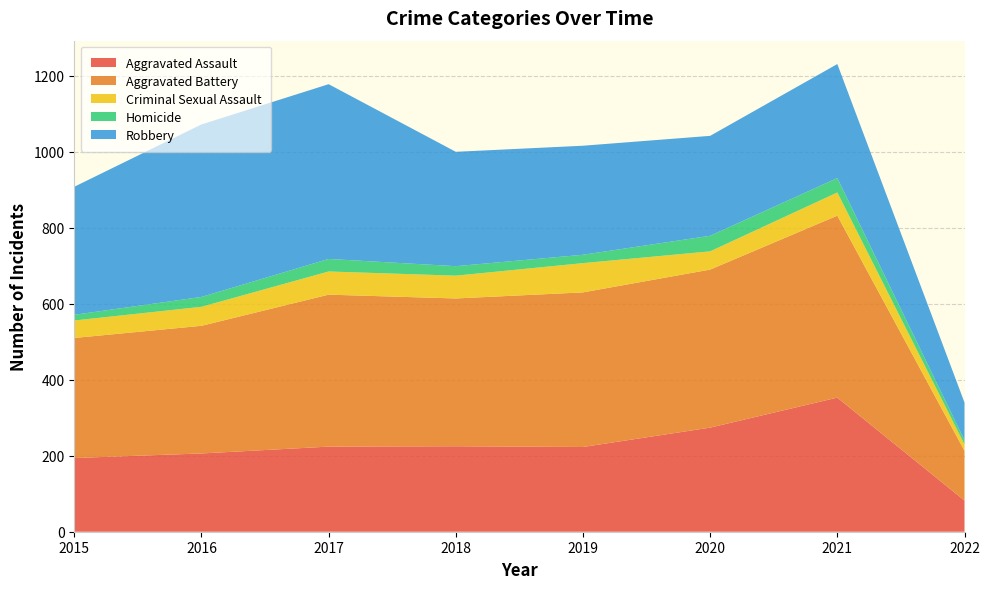

Reading right to left, list all the values displayed in this chart.

Aggravated Assault: 82	353	274	223	225	224	206	194
Aggravated Battery: 131	479	416	407	389	400	336	316
Criminal Sexual Assault: 17	61	48	77	60	61	50	46
Homicide: 11	38	41	22	25	33	26	15
Robbery: 99	300	263	287	301	460	454	337